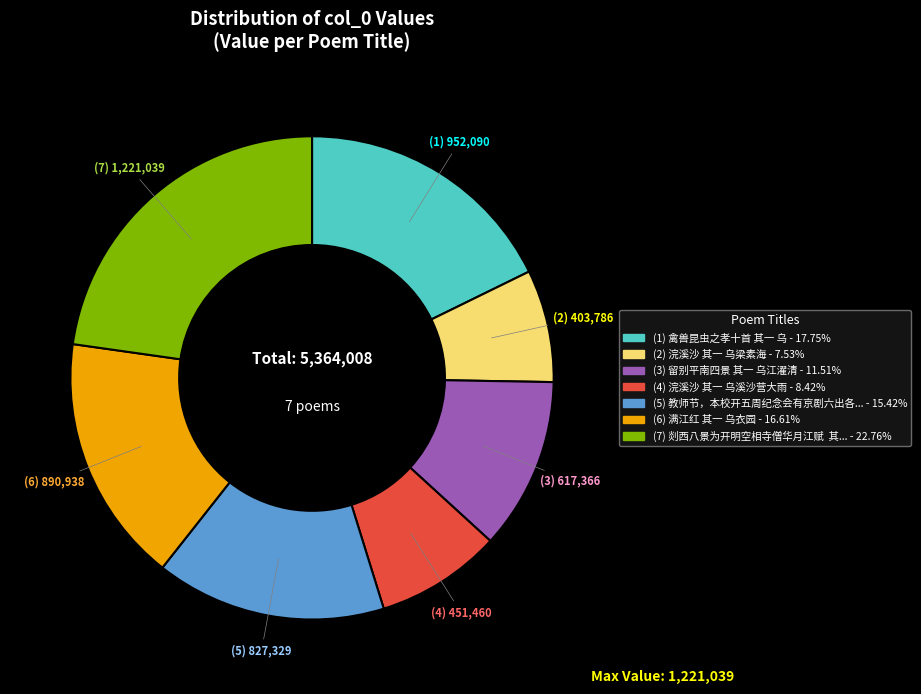

Is there a majority slice in this chart?

No